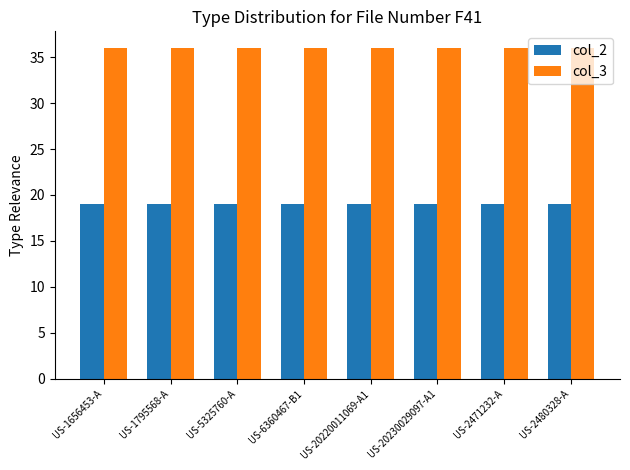

What is the maximum value for col_3?

36